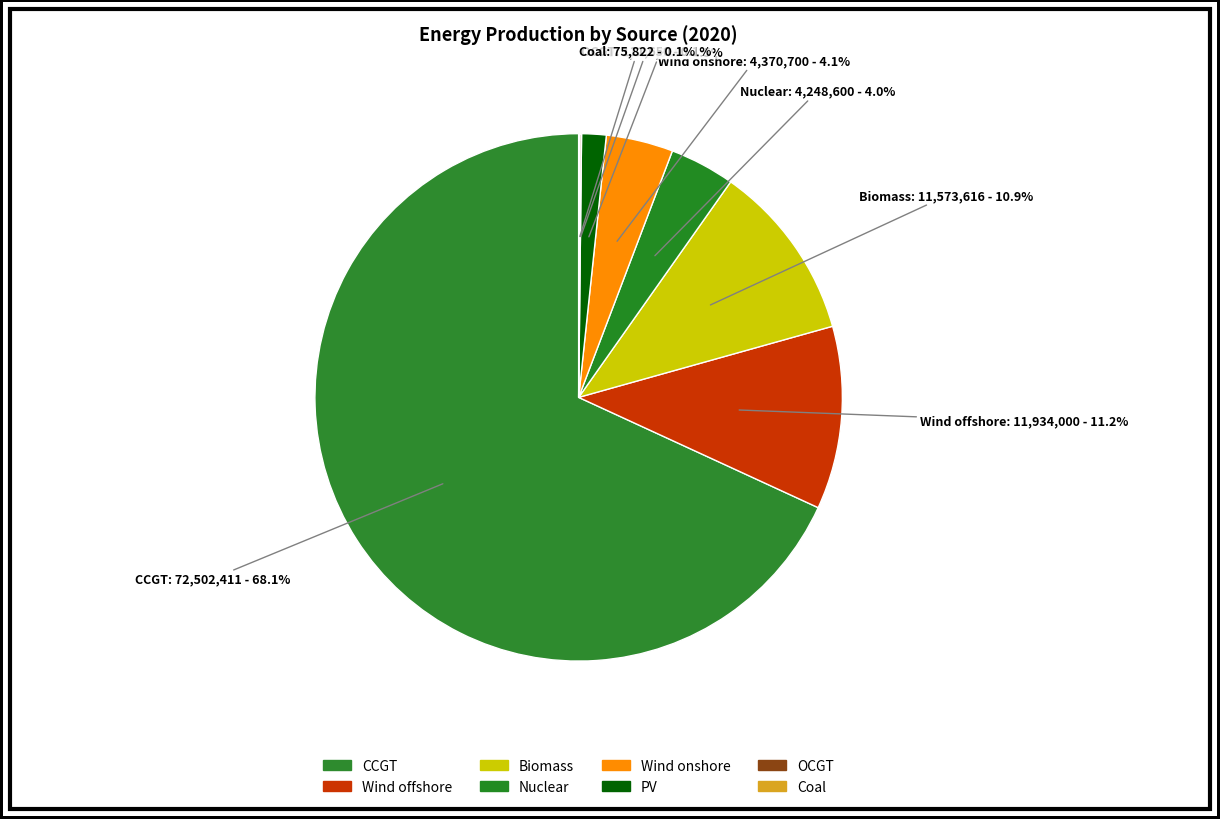

To the nearest percent, what is the average slice percentage?

12%